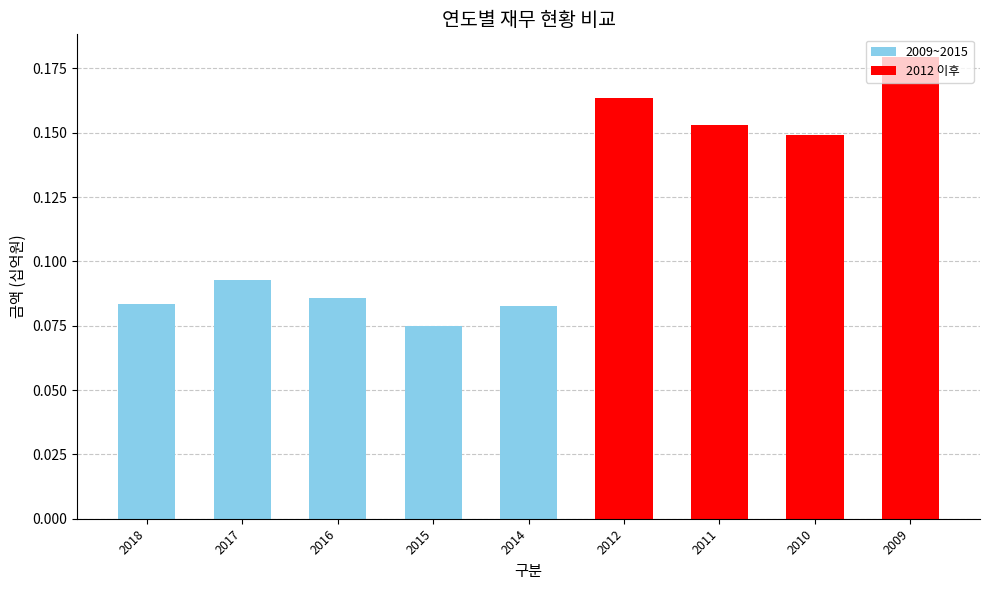

Which category has the lowest value across all series?

2015